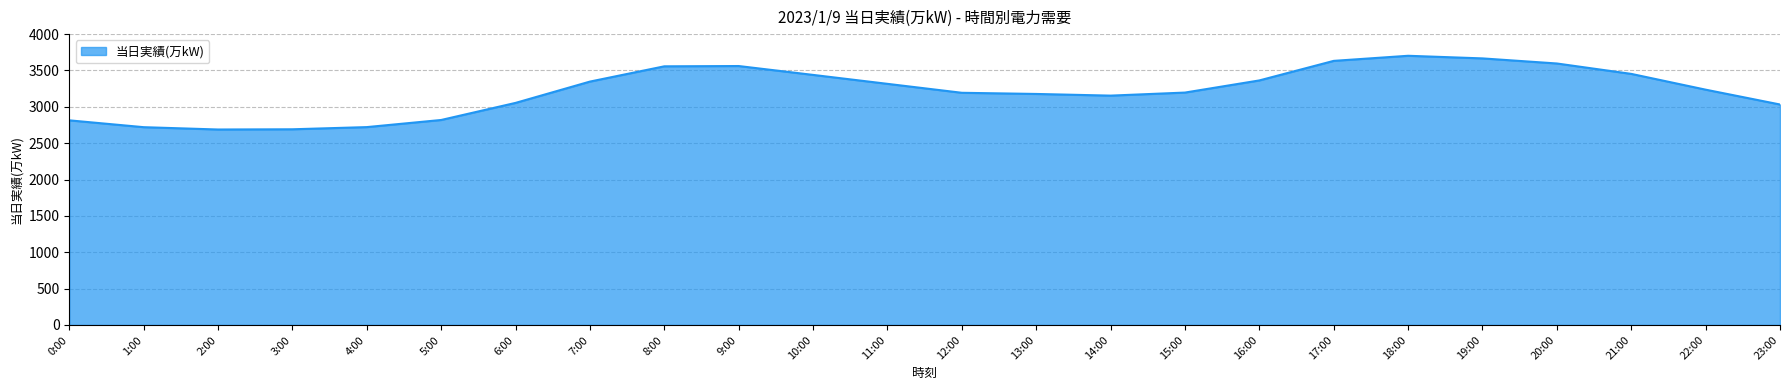

What is the difference between the values at 4:00 and 5:00?

98